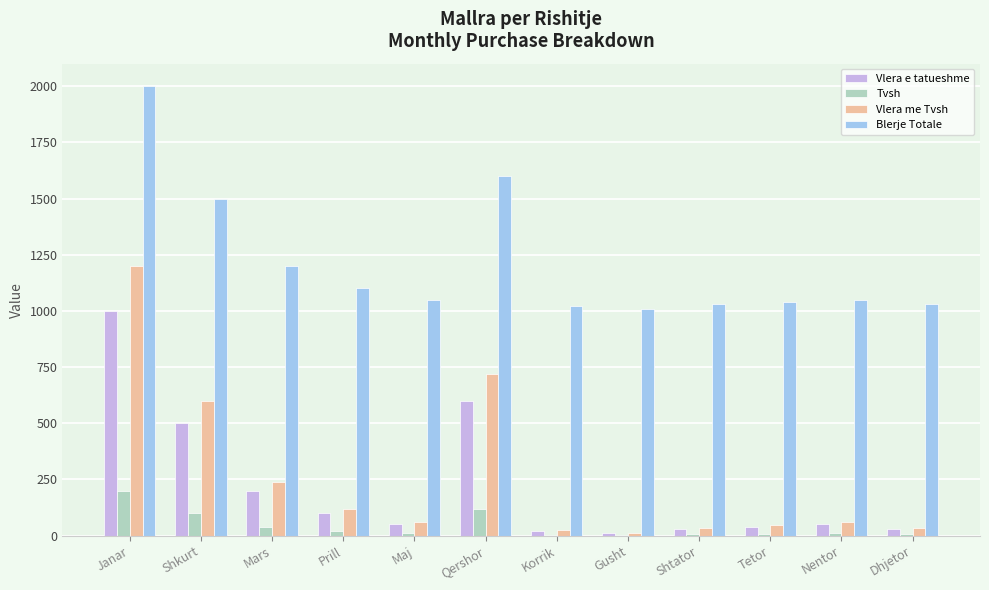

What is the highest value of the Tvsh series?

200